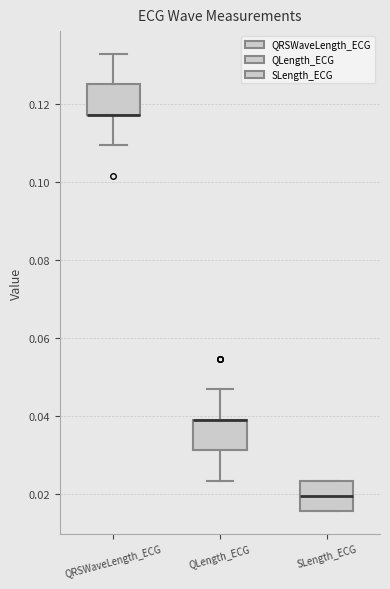

Reading left to right, read every box against the y-axis: the position of its median line, the range the box covers, and the ends of its whiskers. The values are not printed on the chart, so give them approximately, as read against the axis.

QRSWaveLength_ECG: median 0.118 (drawn on the box's lower edge), box 0.118 to 0.126, whiskers 0.110 to 0.132
QLength_ECG: median 0.040 (drawn on the box's upper edge), box 0.032 to 0.040, whiskers 0.024 to 0.046
SLength_ECG: median 0.020, box 0.016 to 0.024, whiskers 0.016 to 0.024